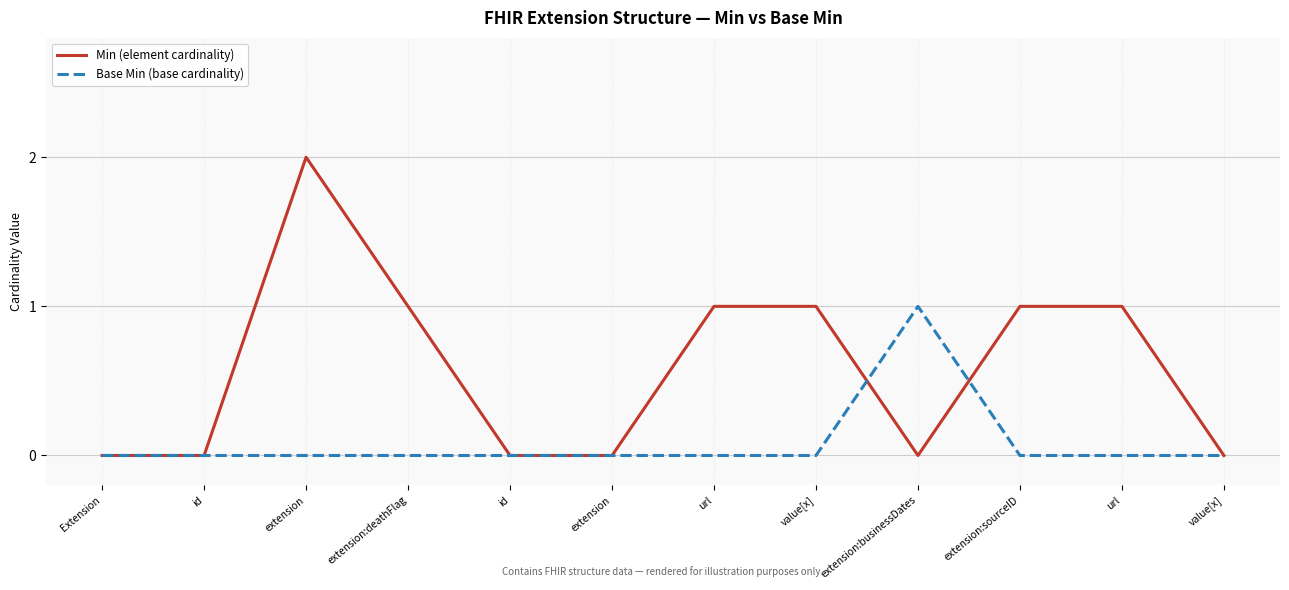

Does the chart display data point markers on the line(s)?

No